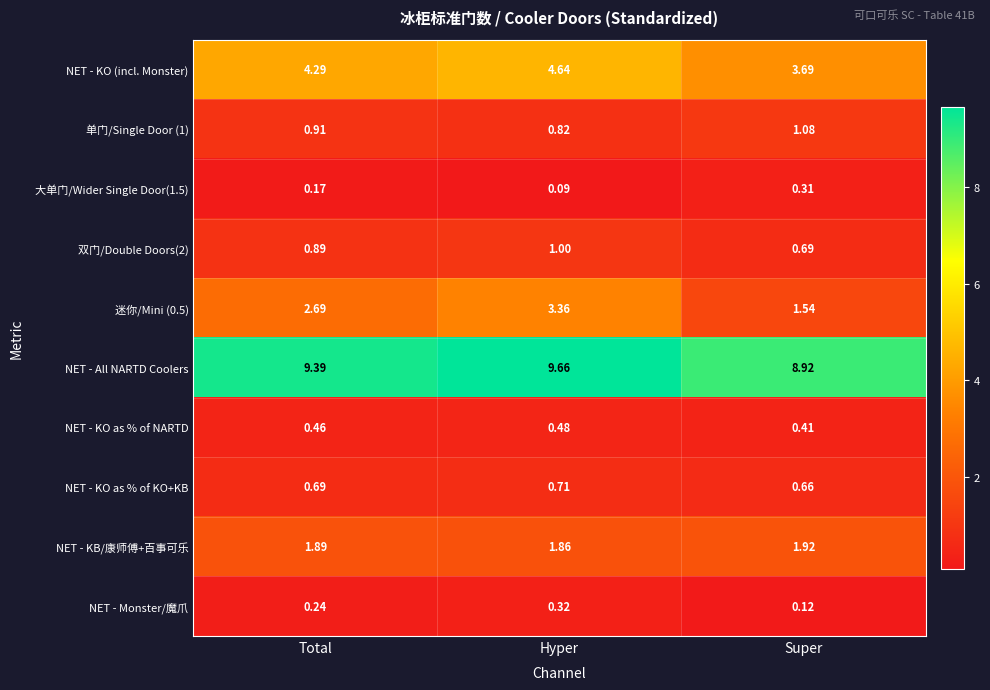

Is the value of 双门/Double Doors(2) at Hyper greater than the value of NET - KO as % of KO+KB at Super?

Yes